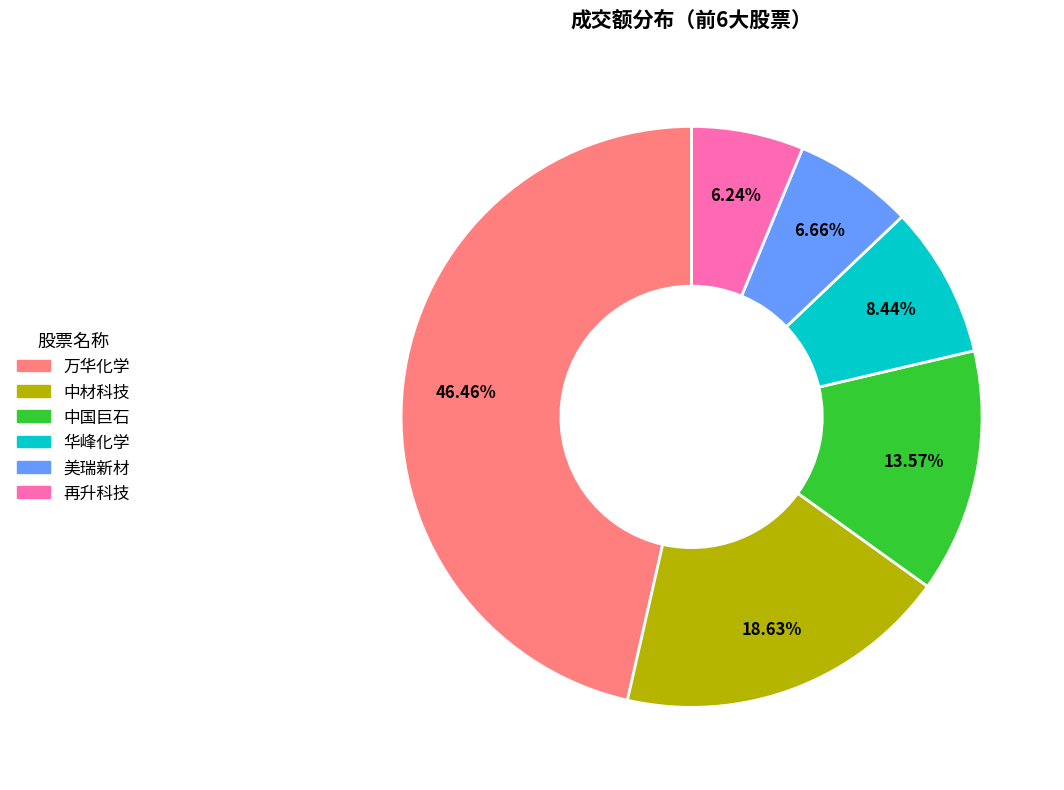

Combined, do 再升科技 and 中材科技 account for over 50%?

No